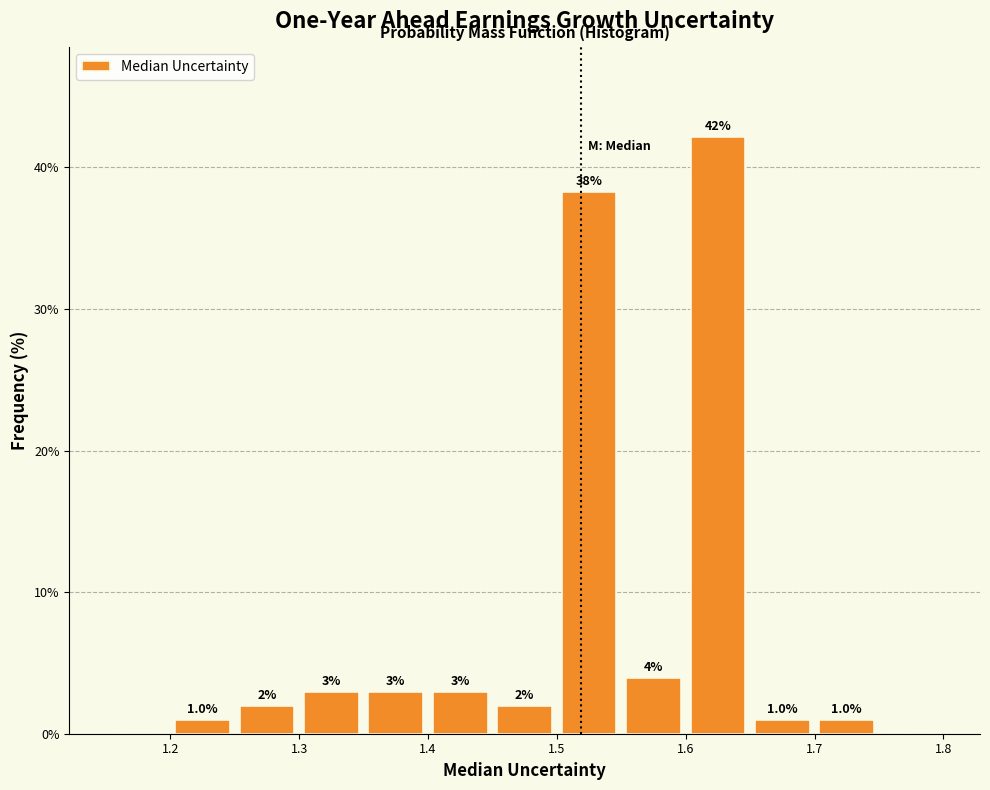

Over which range of the x-axis is the bar tallest?

1.60 to 1.65